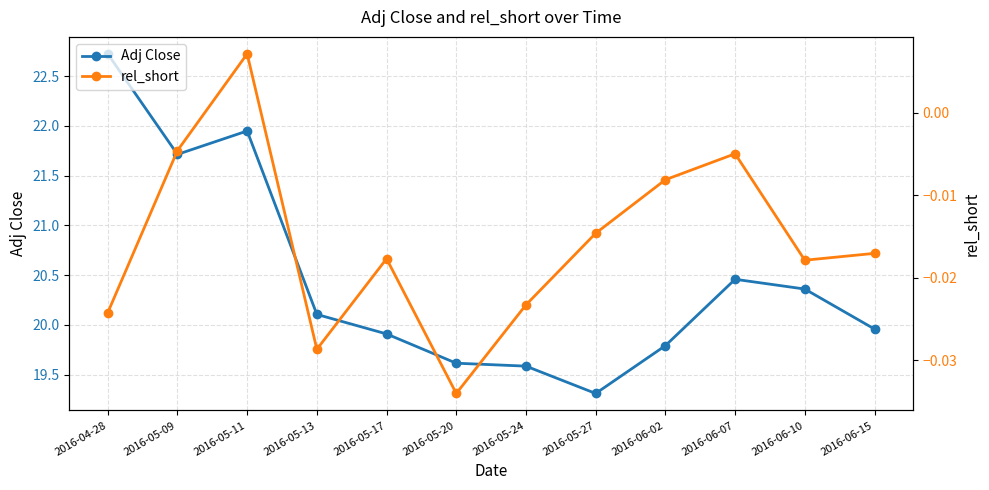

Reading left to right, extract all data points from this chart.

Adj Close: 22.7	21.7	21.9	20.1	19.9	19.6	19.6	19.3	19.8	20.5	20.4	20.0
rel_short: -0.0	-0.0	0.0	-0.0	-0.0	-0.0	-0.0	-0.0	-0.0	-0.0	-0.0	-0.0